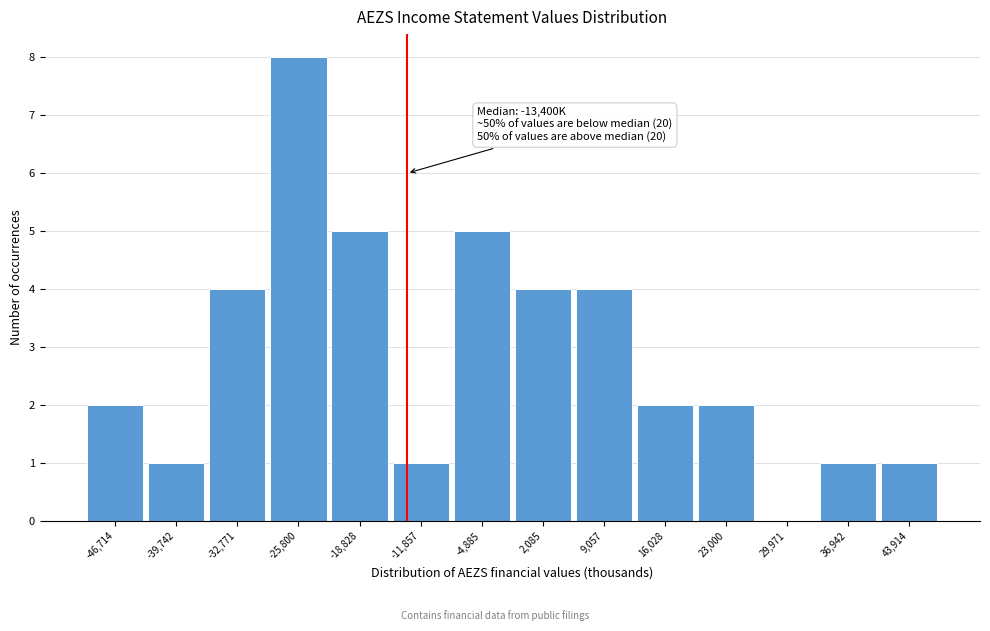

Which range on the x-axis has the tallest bar?

-29000 to -22000